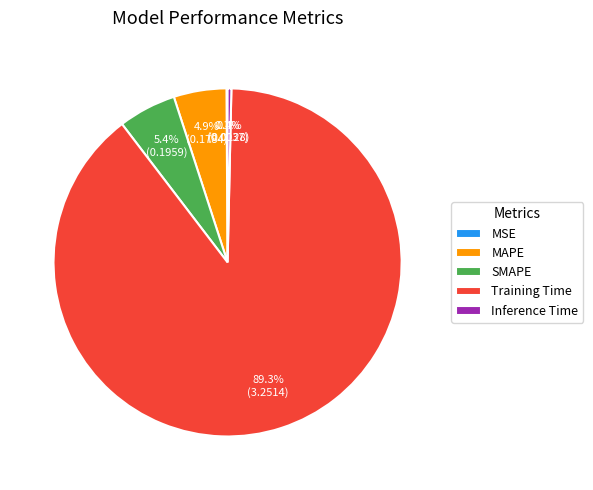

Which slice is the largest?

Training Time